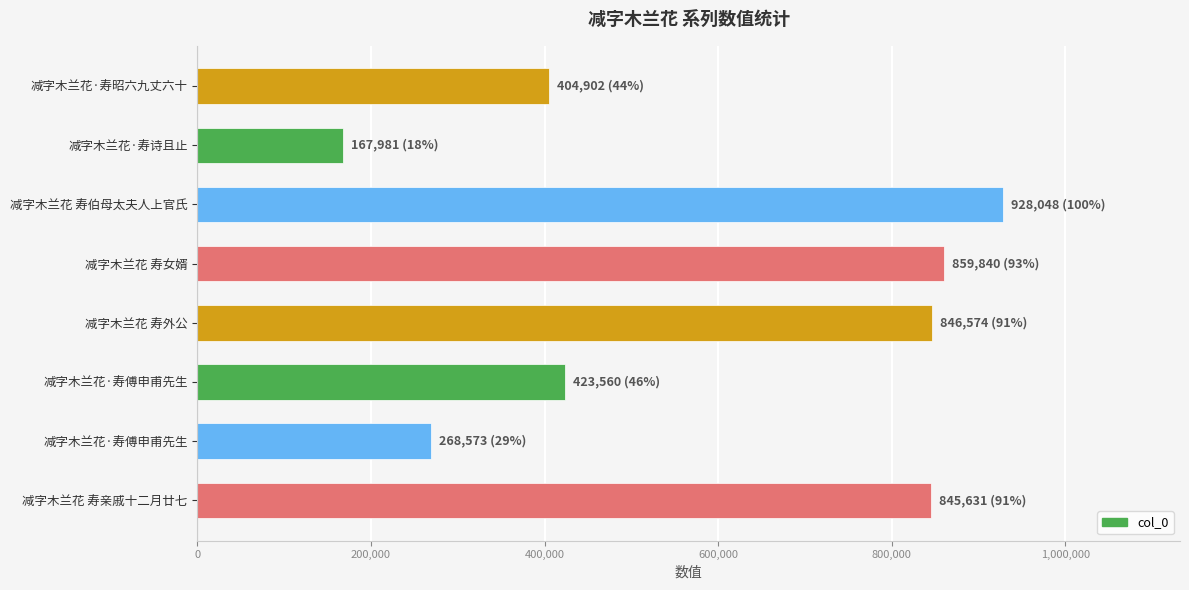

What is the average value?

593139